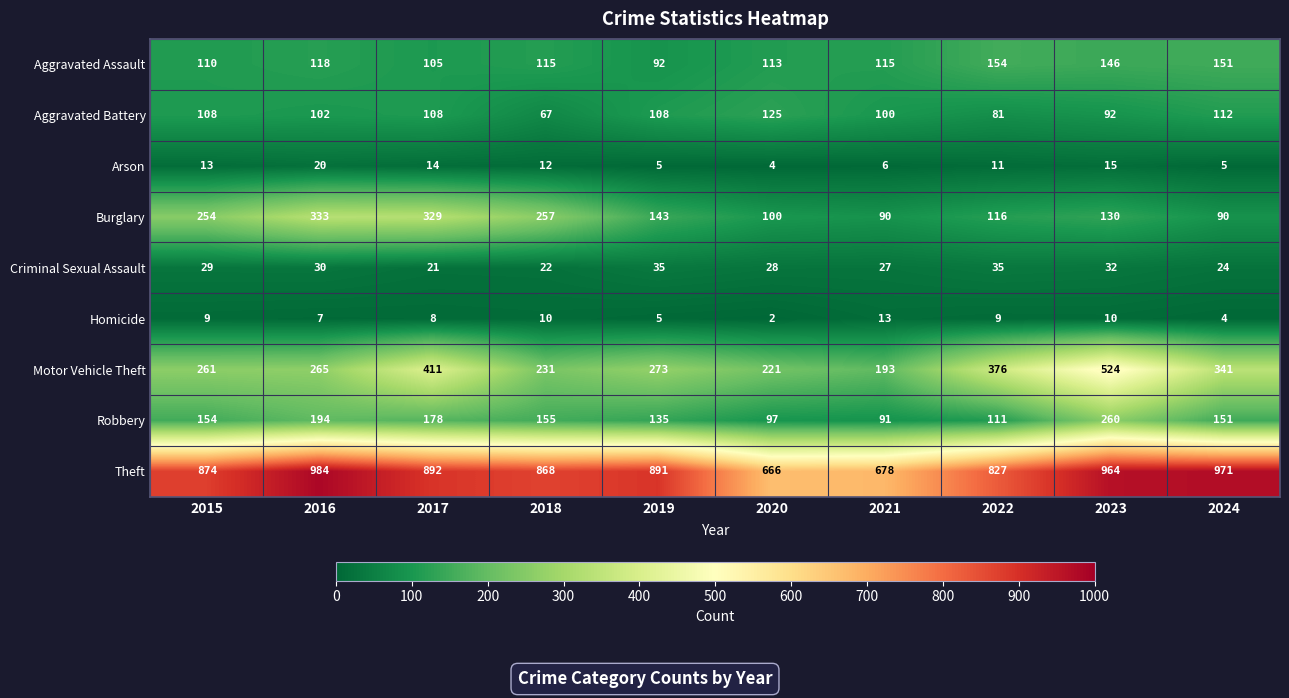

Rank the series by their maximum value, from highest to lowest.

Theft, Motor Vehicle Theft, Burglary, Robbery, Aggravated Assault, Aggravated Battery, Criminal Sexual Assault, Arson, Homicide